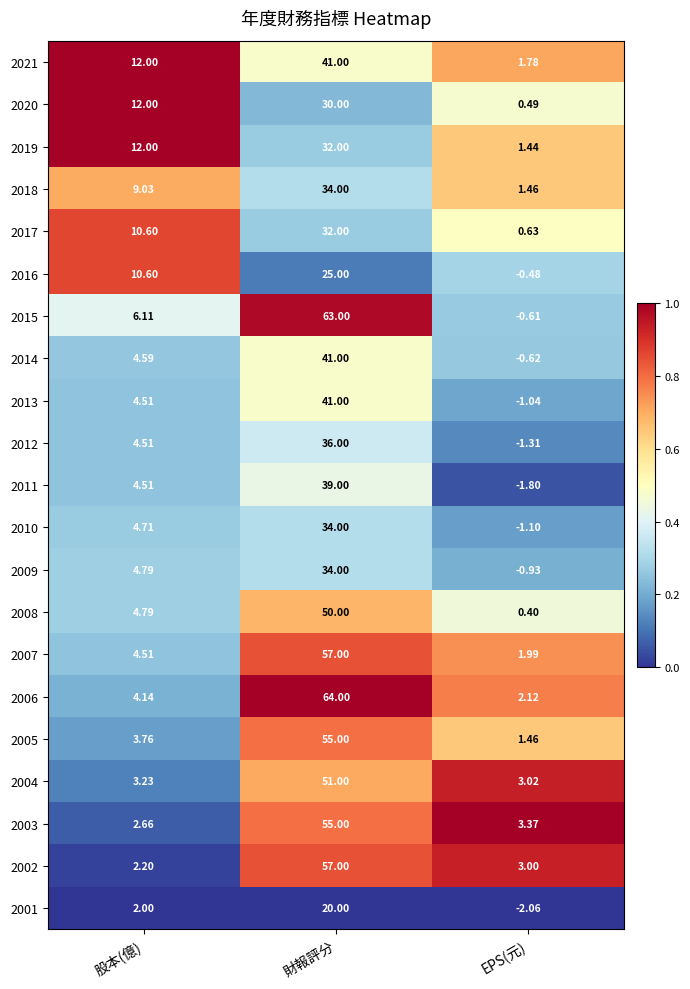

Which category has the lowest value in the 2012 series?

EPS(元)